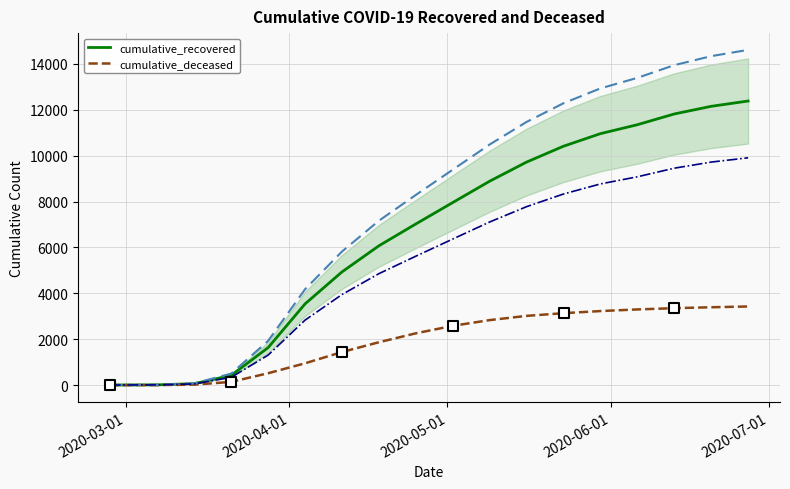

What is the highest value of the cumulative_recovered series?

12384